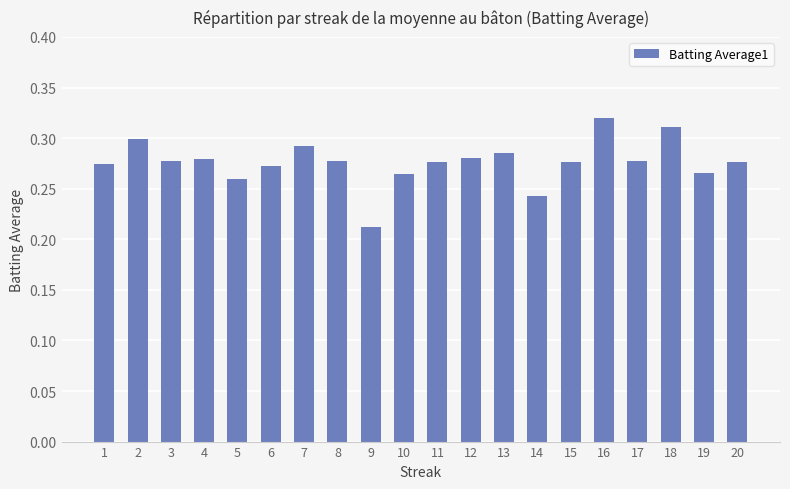

The value at 3 is 0.3. True or false?

True